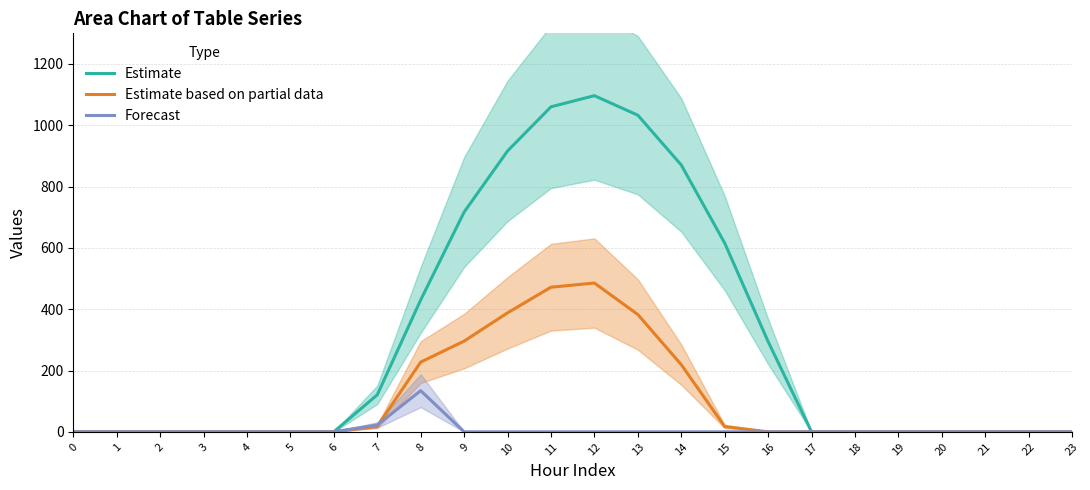

At 19, list the series in order from largest to smallest.

Estimate, Estimate based on partial data, Forecast